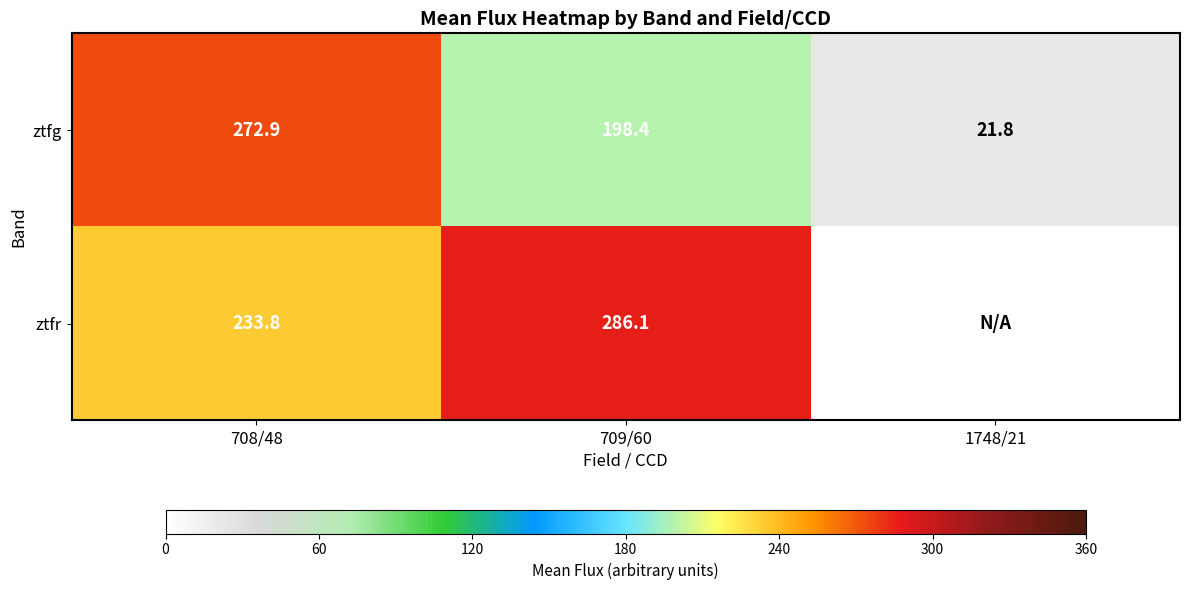

What is the sum of the ztfg values at 708/48 and 1748/21?

294.7